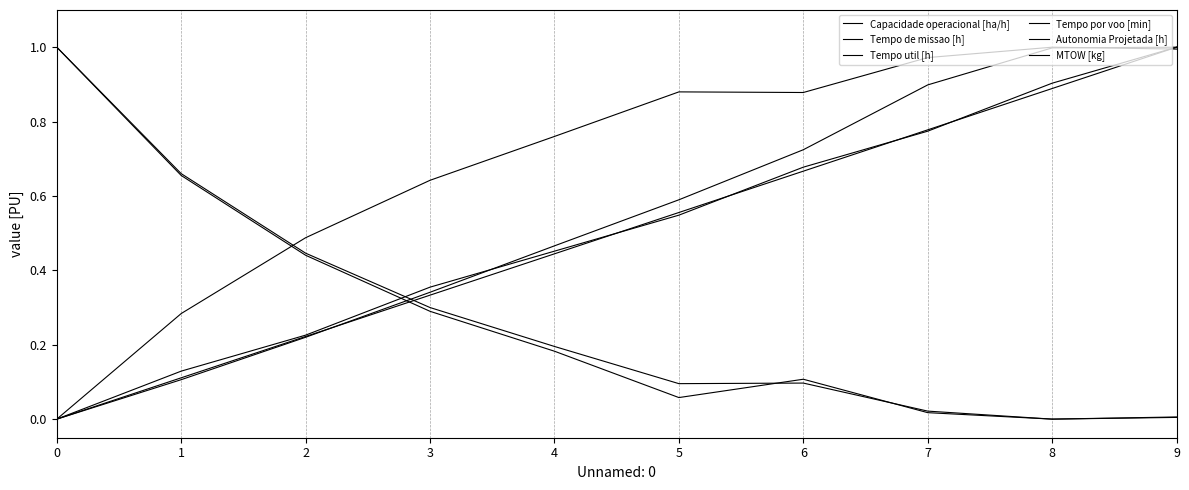

Is the value of Tempo util [h] at 4 greater than the value of Autonomia Projetada [h] at 4?

No